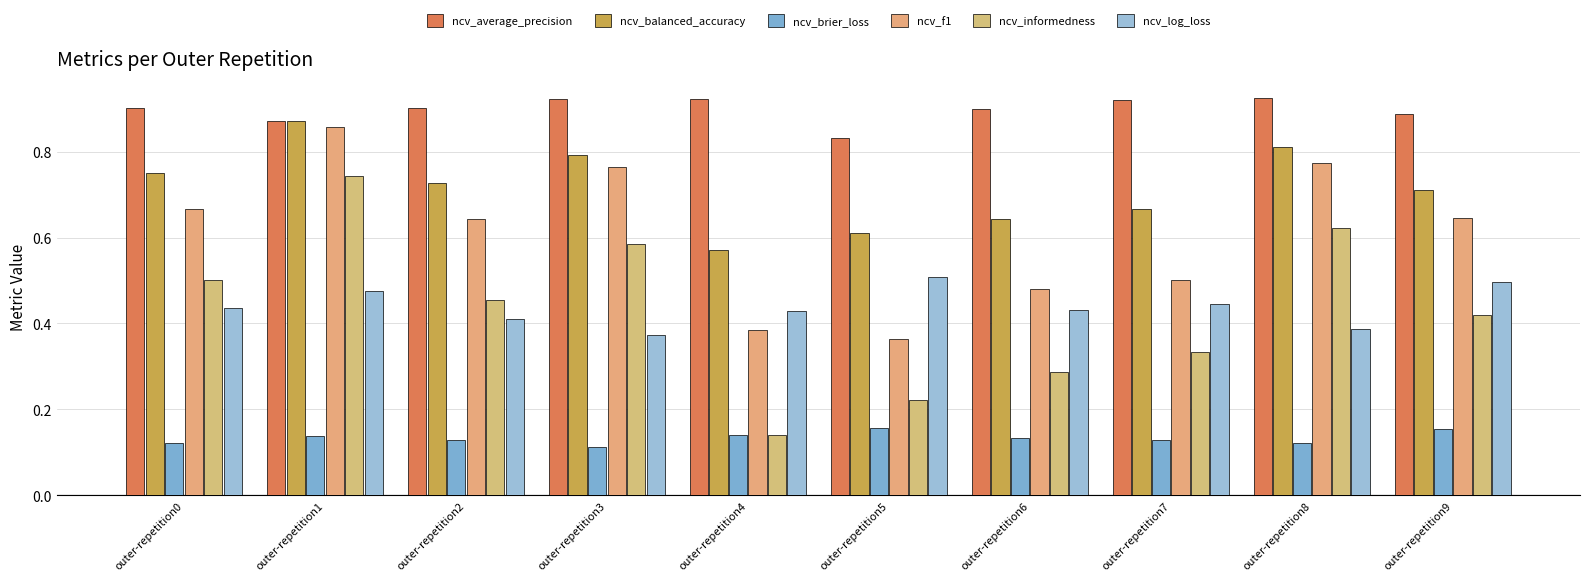

Which series has the widest spread of values?

ncv_informedness